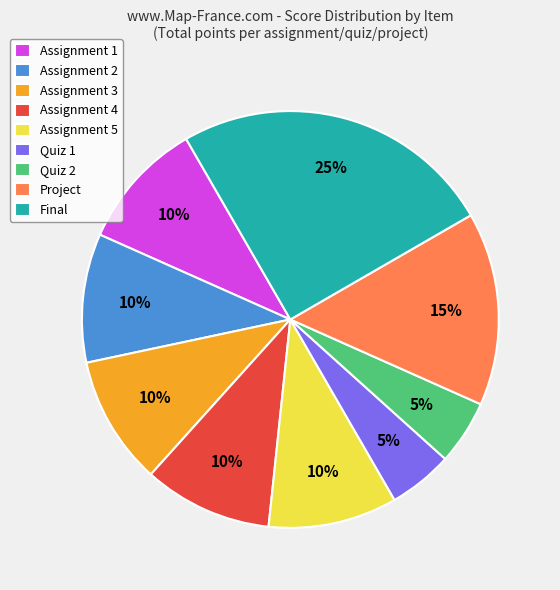

Is there any slice that represents more than half of the pie?

No